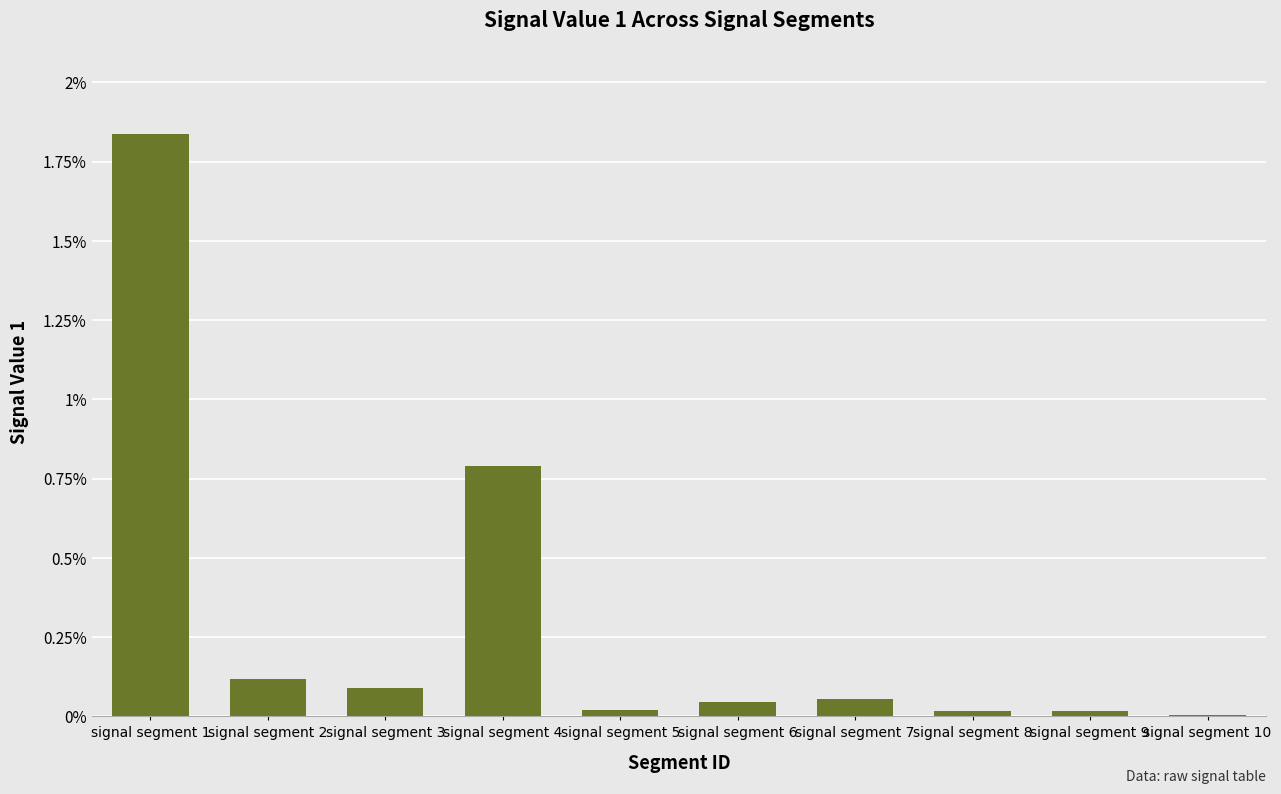

The value at signal segment 5 is 0.0. True or false?

False